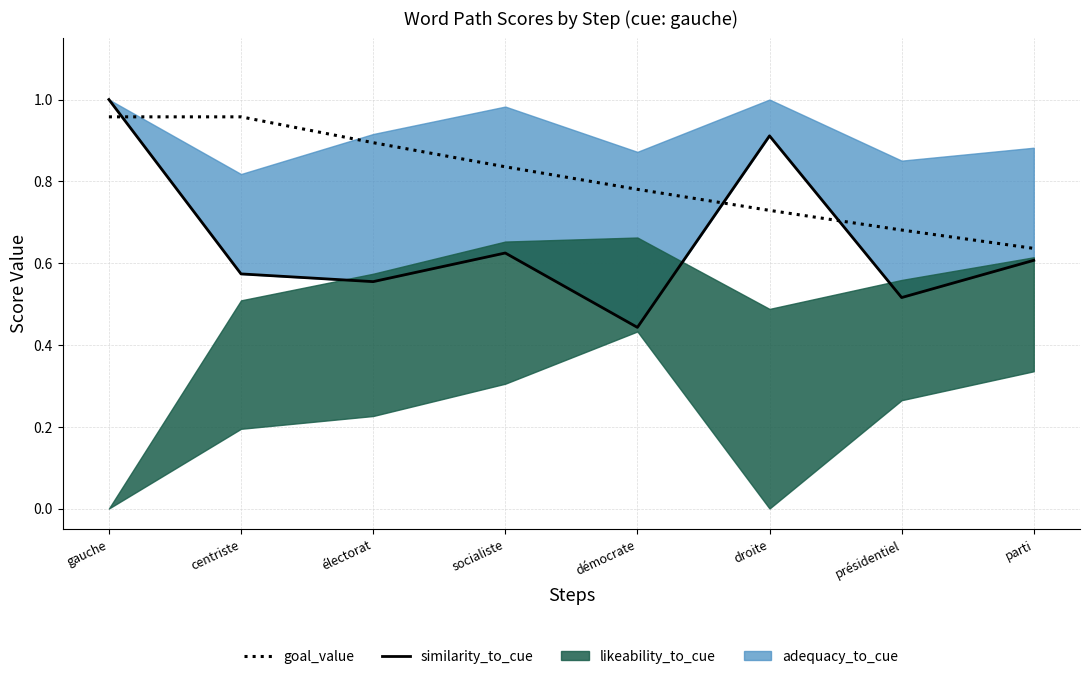

What is the sum of all goal_value values?

6.5